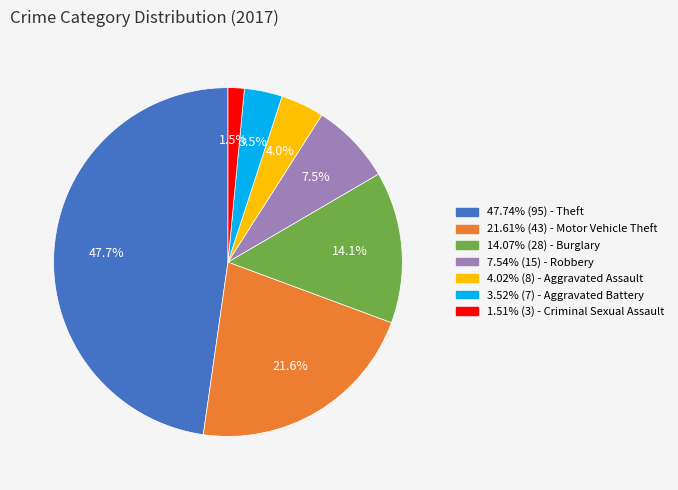

Is there a majority slice in this chart?

No